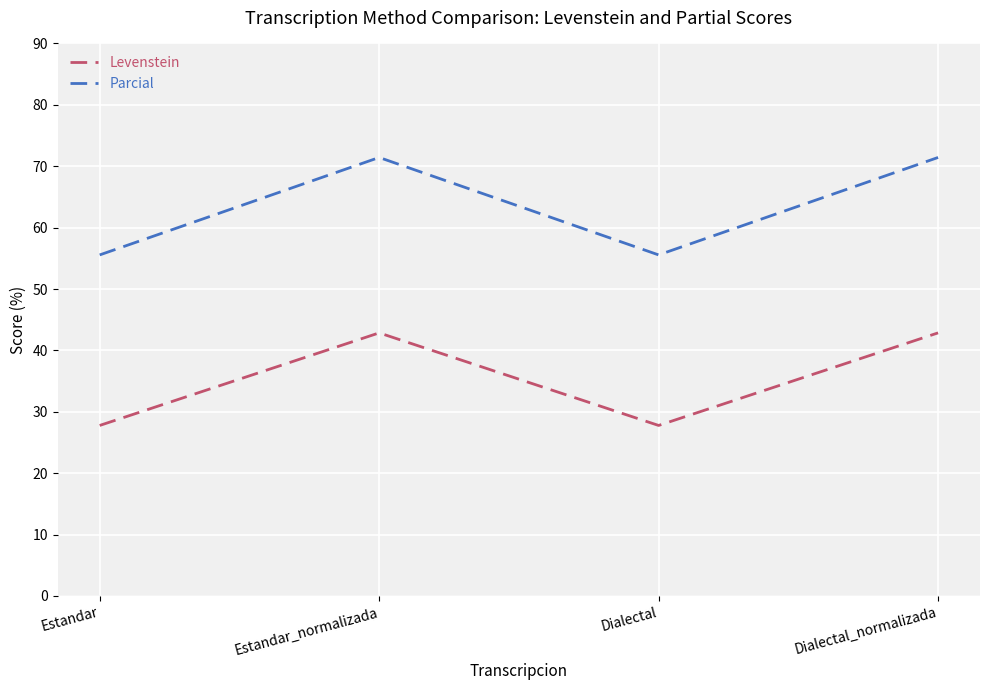

Where is the first local maximum for Levenstein?

Estandar_normalizada